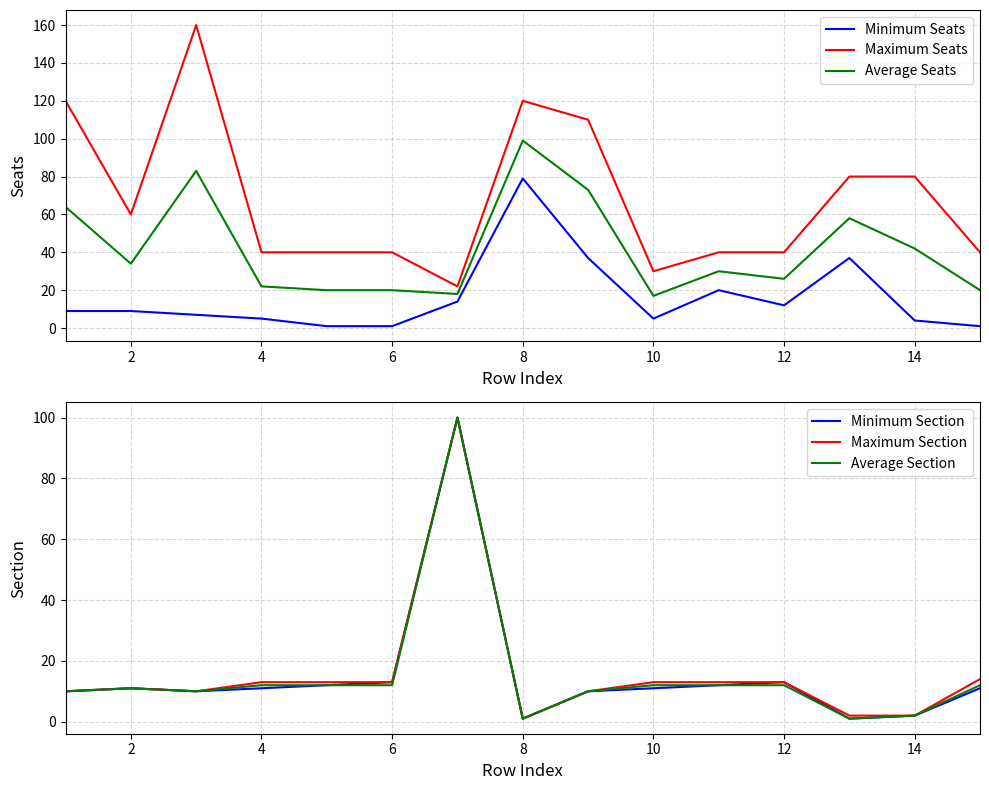

What is the sum of all Maximum Section values?

238